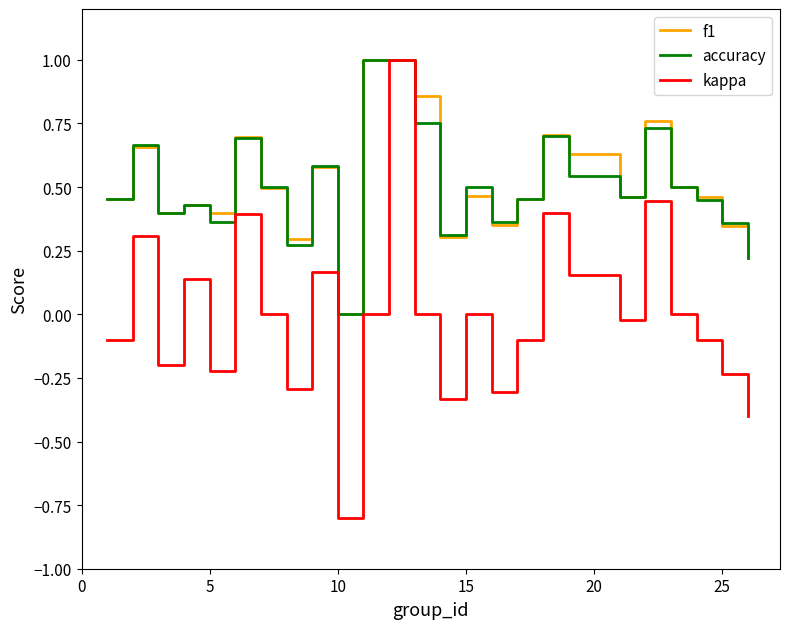

What is the minimum value for kappa?

-0.8